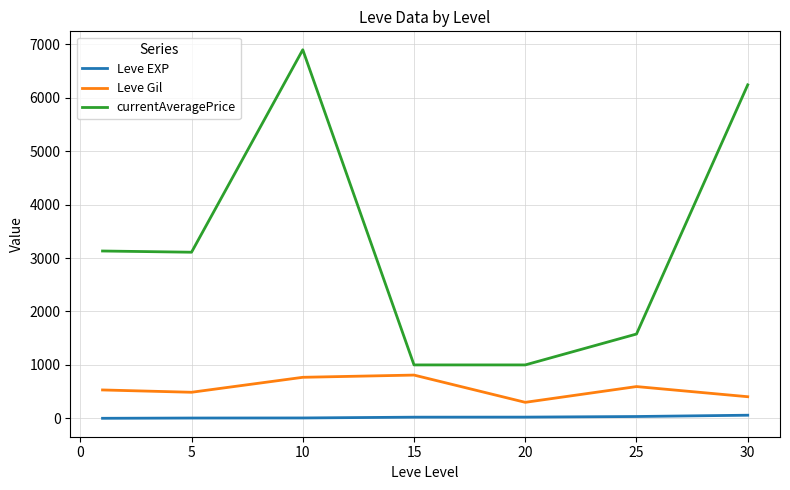

Does the chart have visible grid lines?

Yes